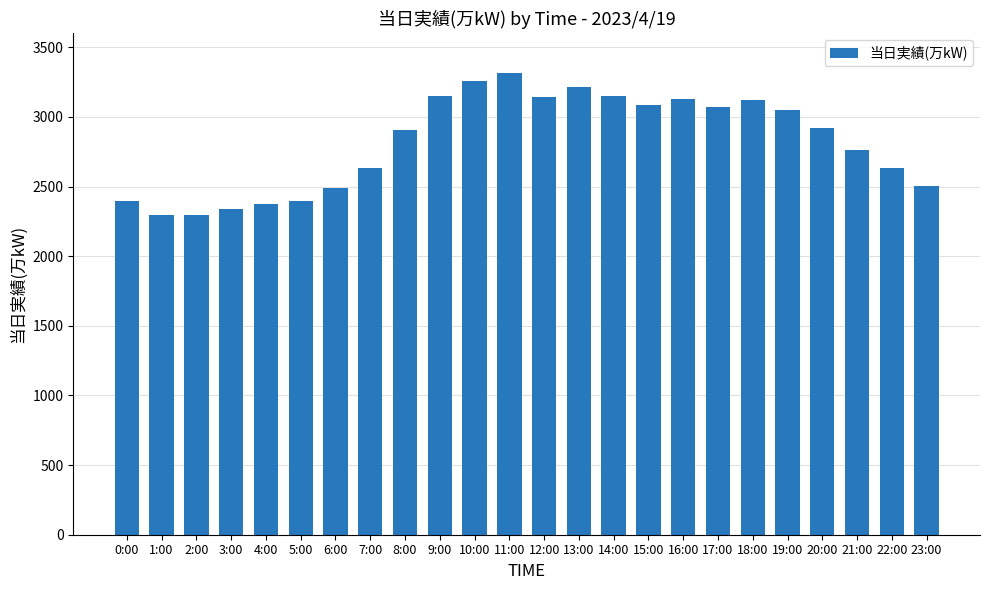

What is the label of the 5th bar from the right?

19:00